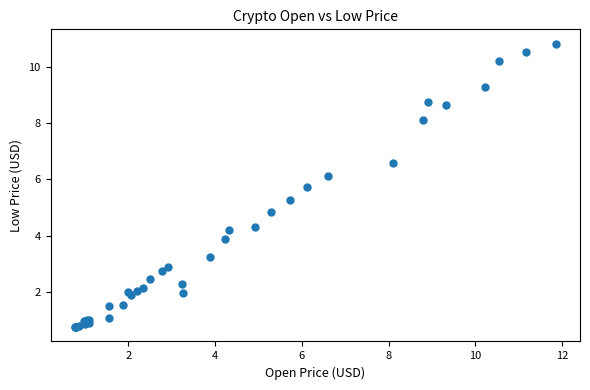

What Y value in the scatter plot is closest to 5?

4.8